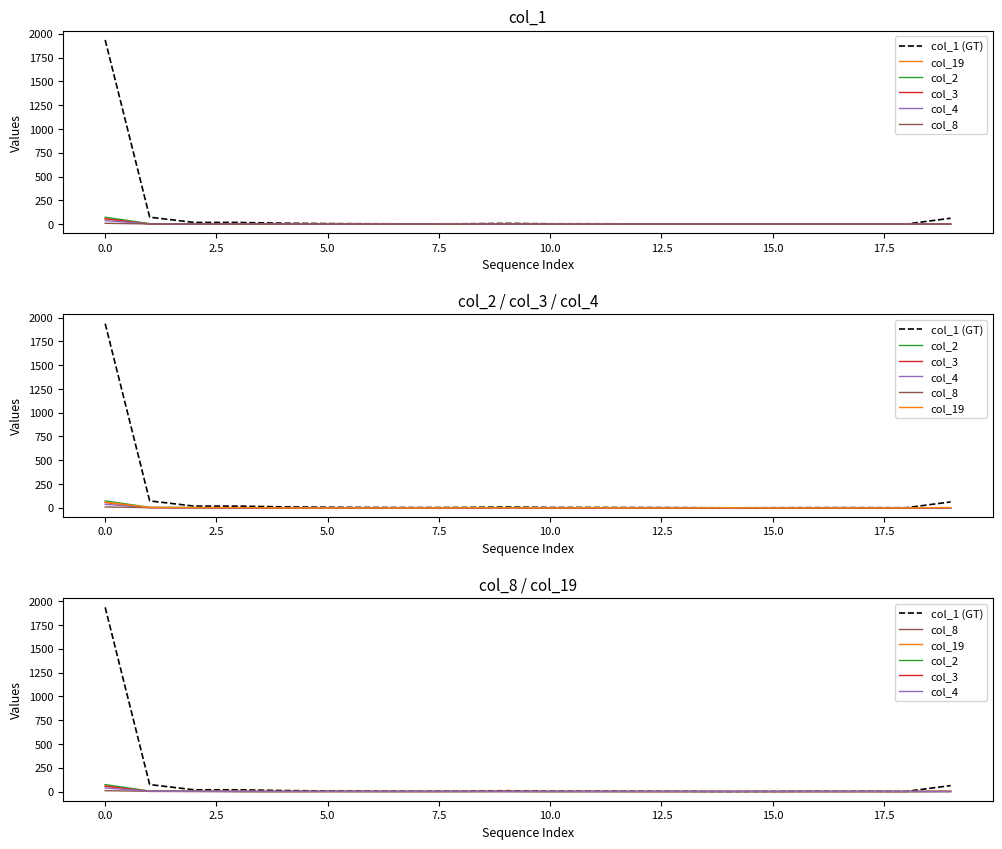

Rank the series at 17.5 from lowest to highest value.

col_2, col_3, col_8, col_19, col_4, col_1 (GT)